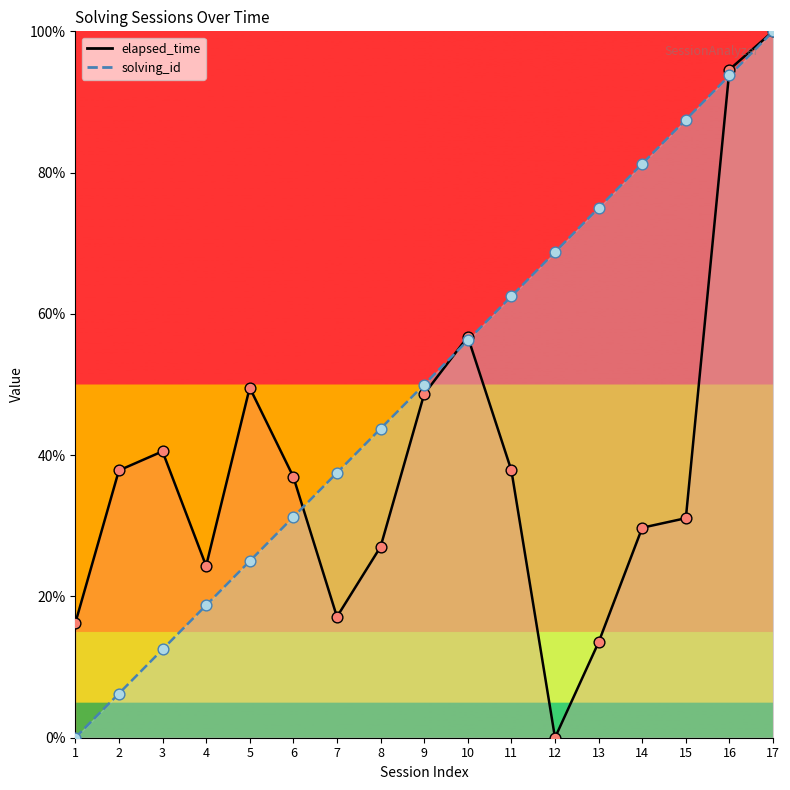

What are all the series names shown in the legend?

solving_id, elapsed_time